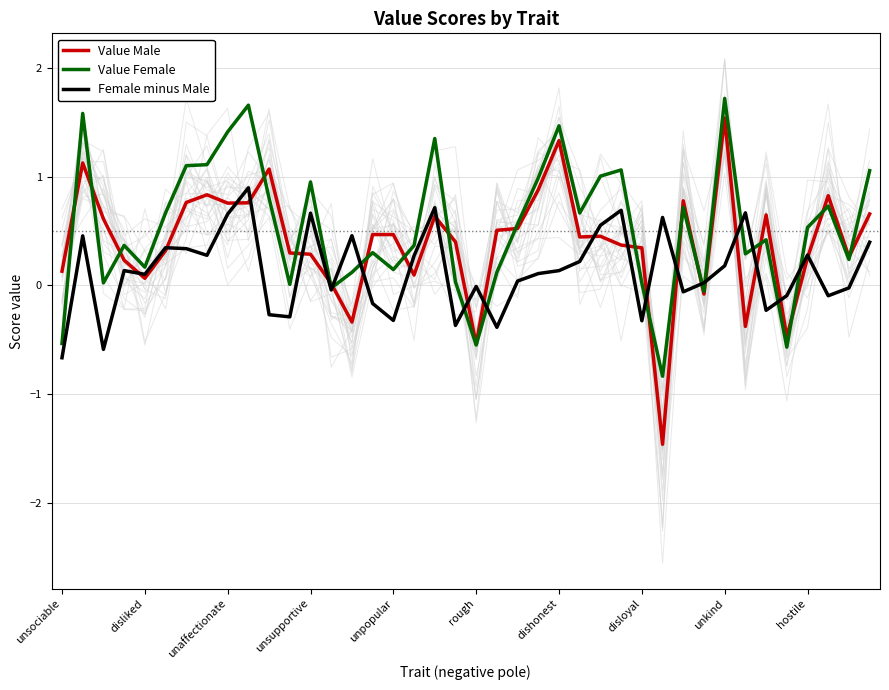

Which series has the largest range (max minus min)?

Value Male